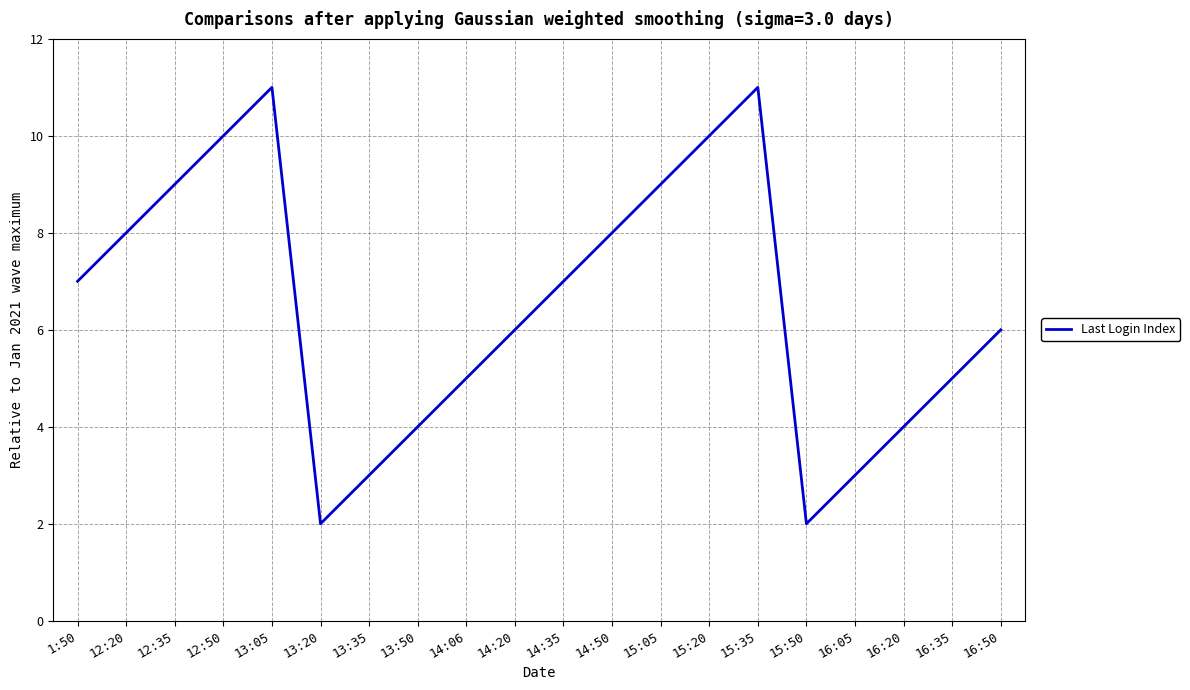

Is it true that the value at 12:50 is 4?

False